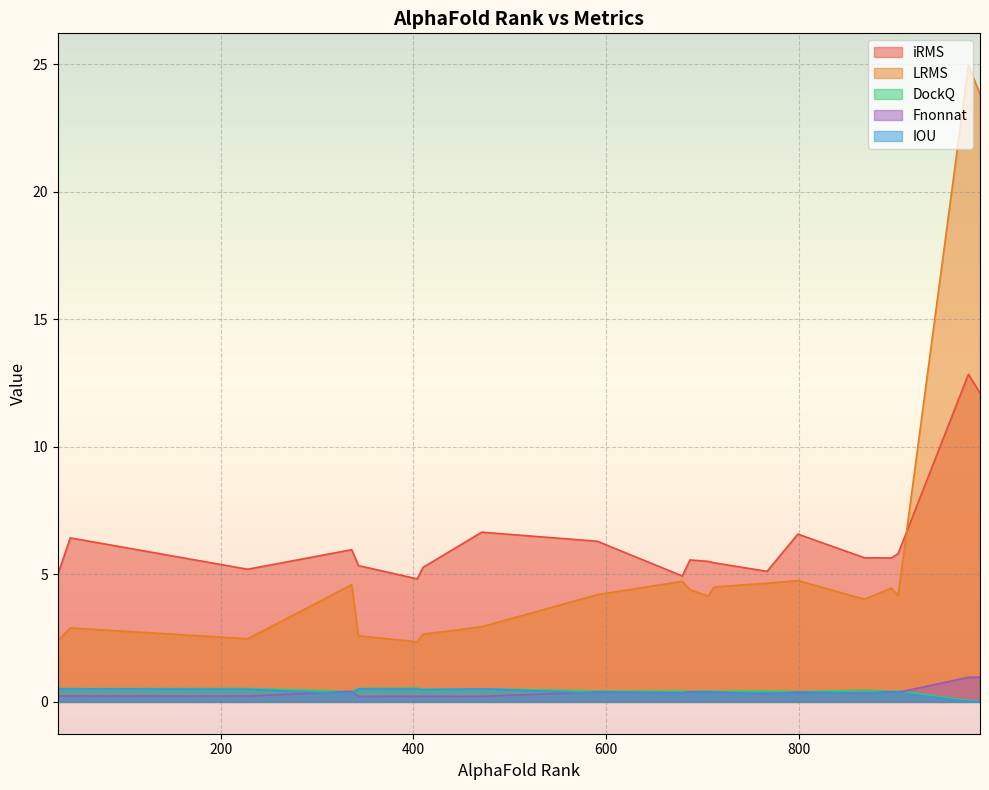

At 410, list the series in order from smallest to largest.

Fnonnat, IOU, DockQ, LRMS, iRMS